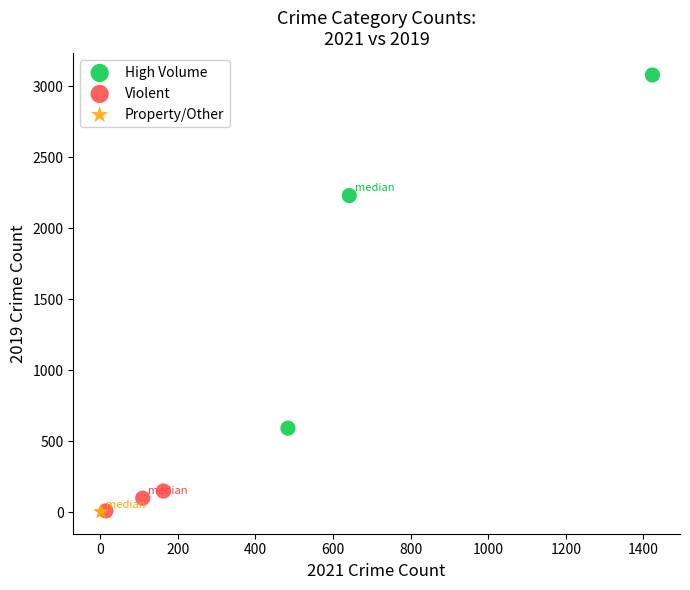

Which series has the widest spread of Y values?

High Volume